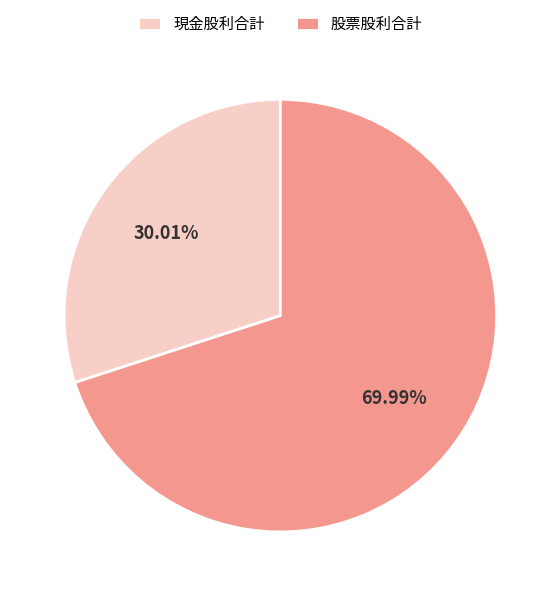

Do 現金股利合計 and 股票股利合計 together represent more than half of the pie?

Yes